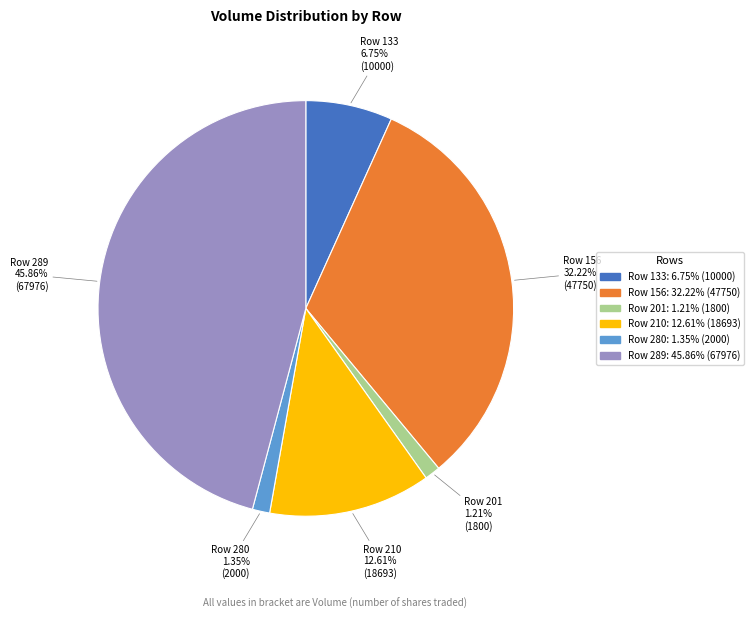

To the nearest percent, what is the combined percentage of Row 210 and Row 201?

14%